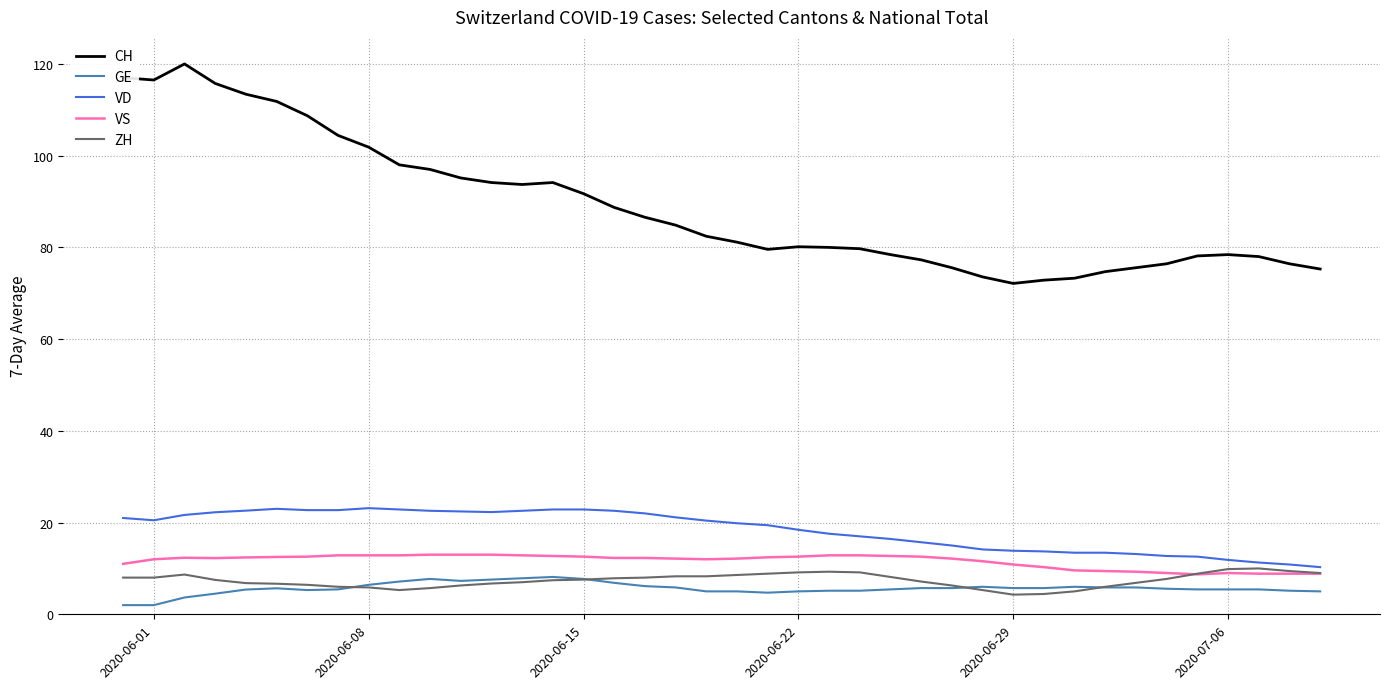

Which series has the largest total across all categories?

CH